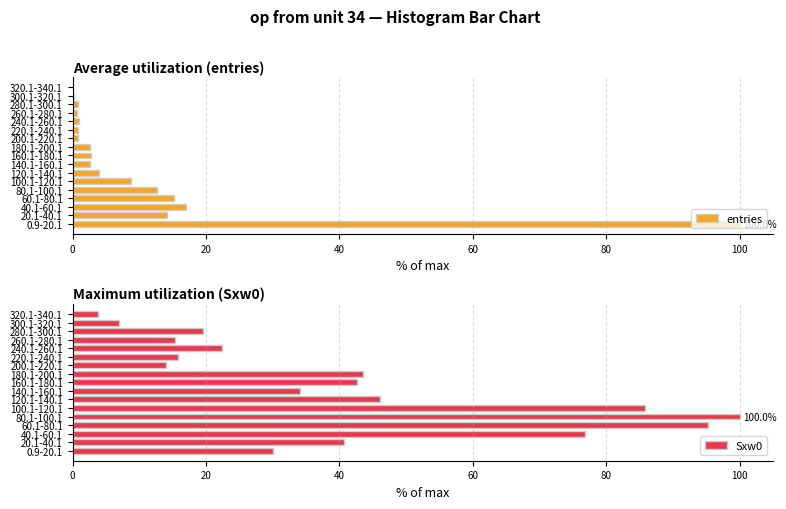

At which label is entries closest to 50?

40.1-60.1